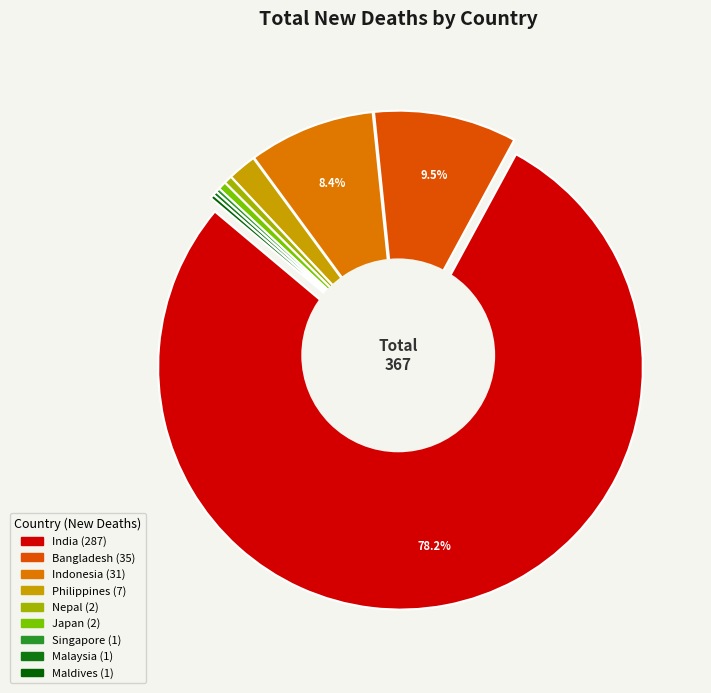

To the nearest percent, what is the combined percentage of India and Japan?

79%